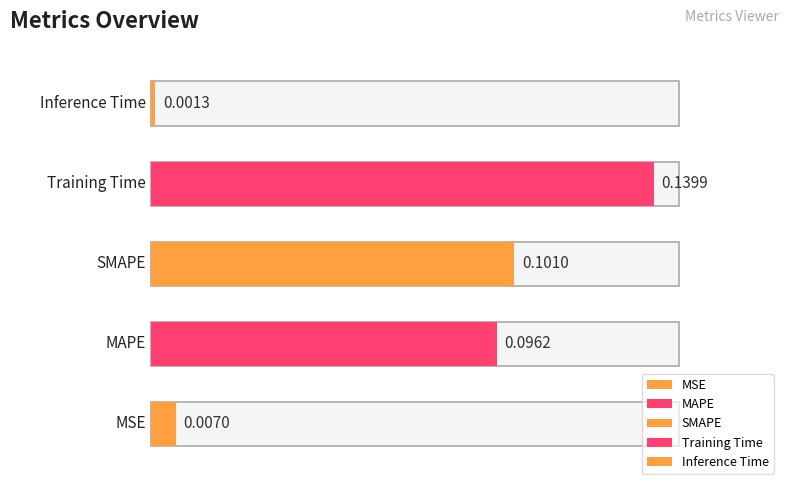

What is the sum of all values?

0.3